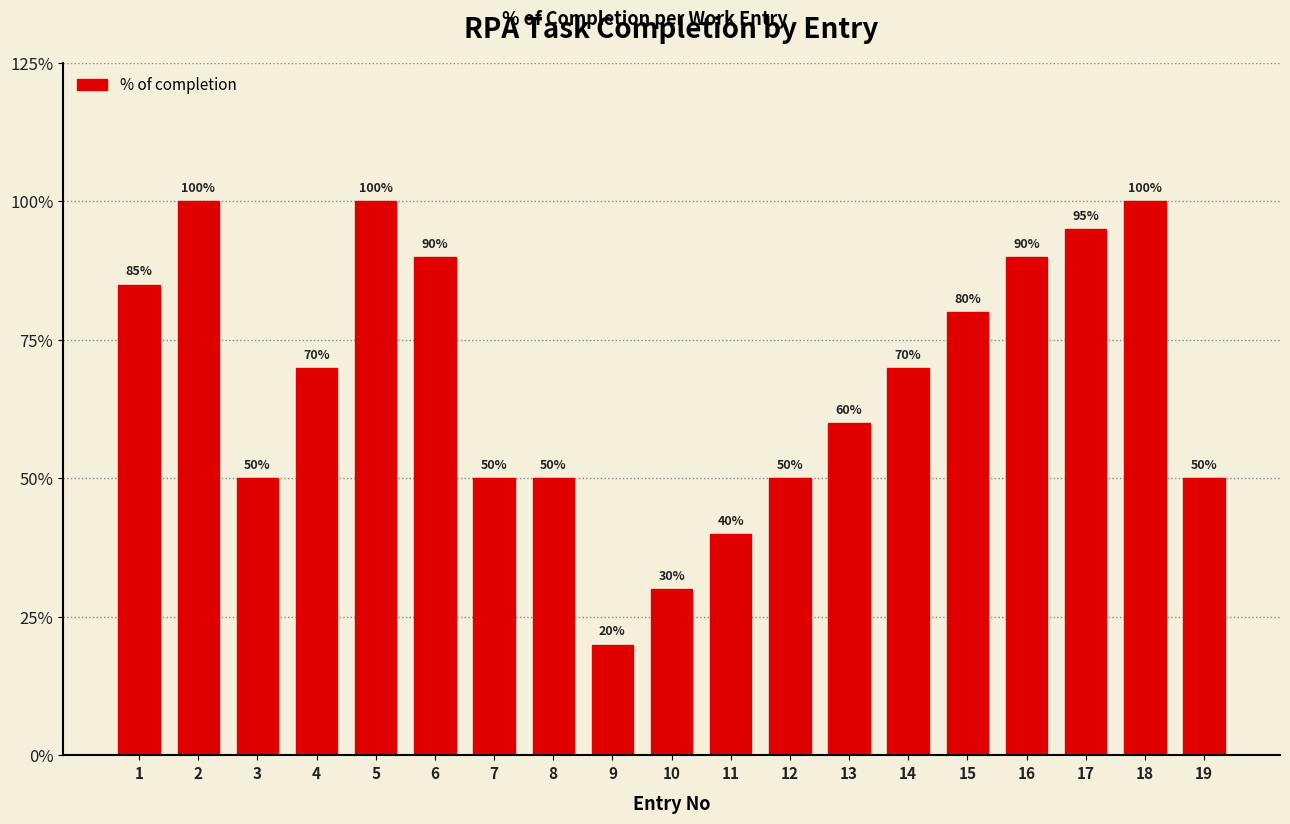

Are the bars horizontal?

No